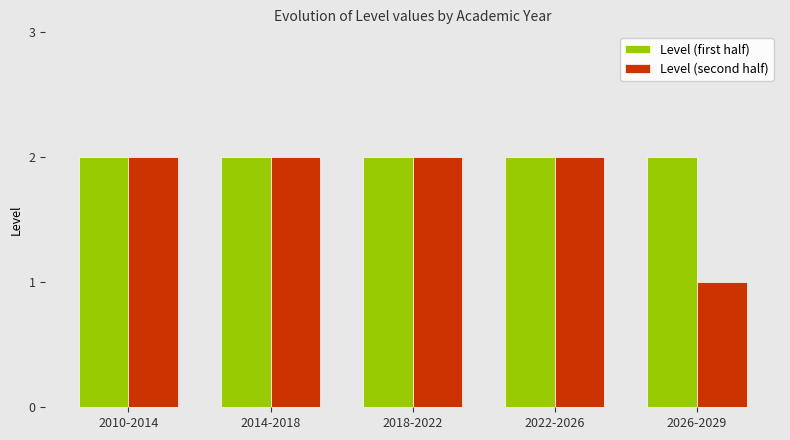

Reading left to right, list all the values displayed in this chart.

Level (first half): 2	2	2	2	2
Level (second half): 2	2	2	2	1